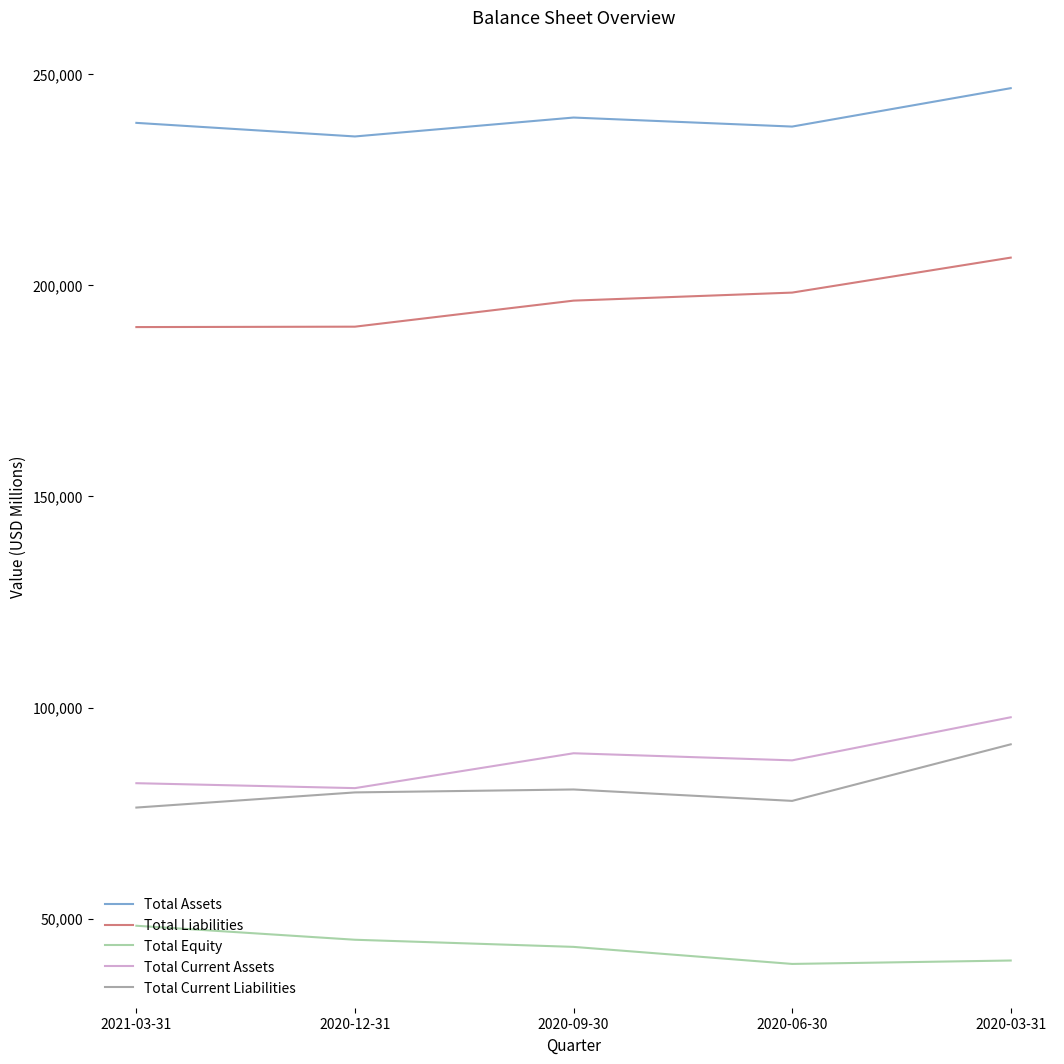

Which series has the largest total across all categories?

Total Assets